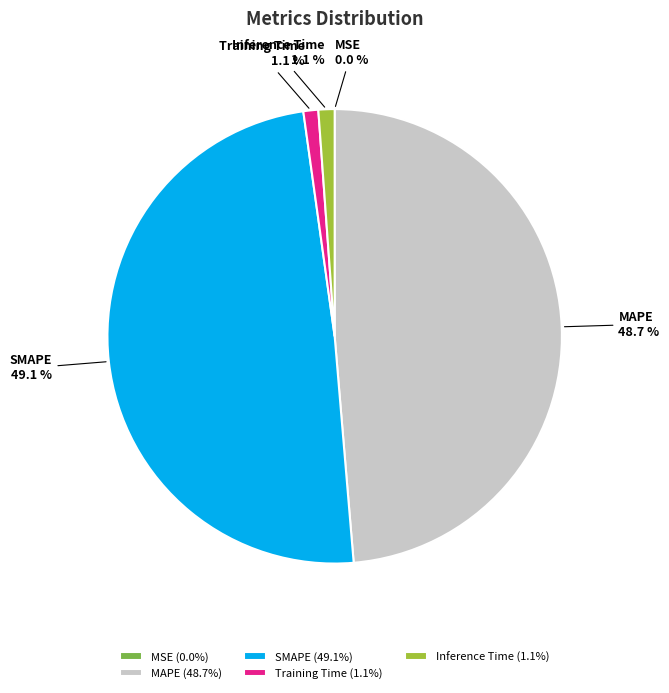

Which has a higher value, Training Time or MAPE?

MAPE